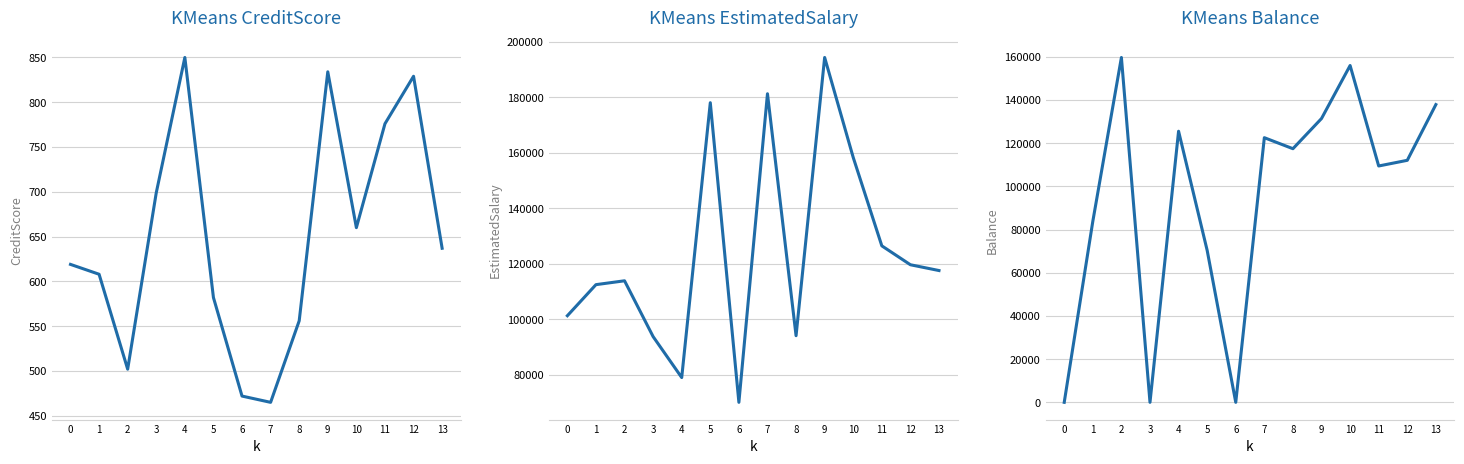

At which category is the sum across all series the highest?

9